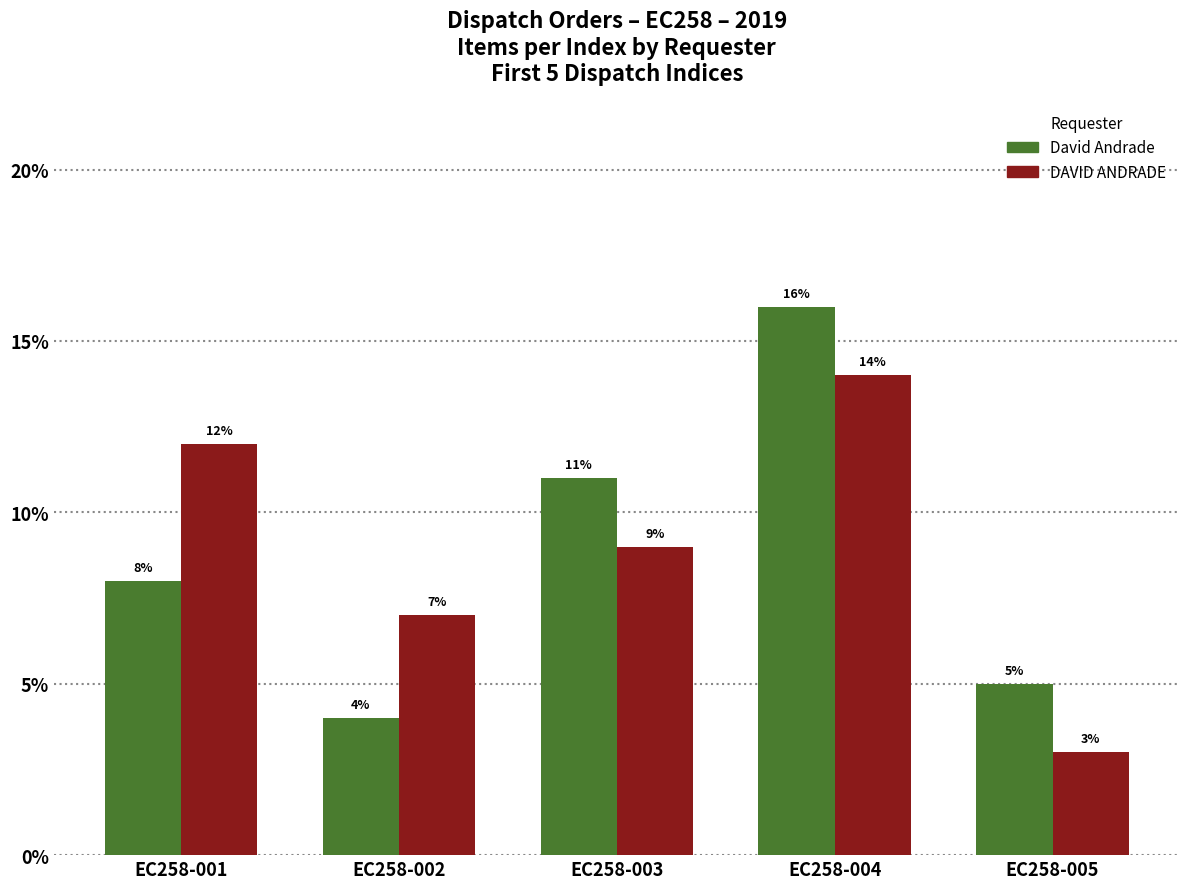

What is the smallest value displayed?

3